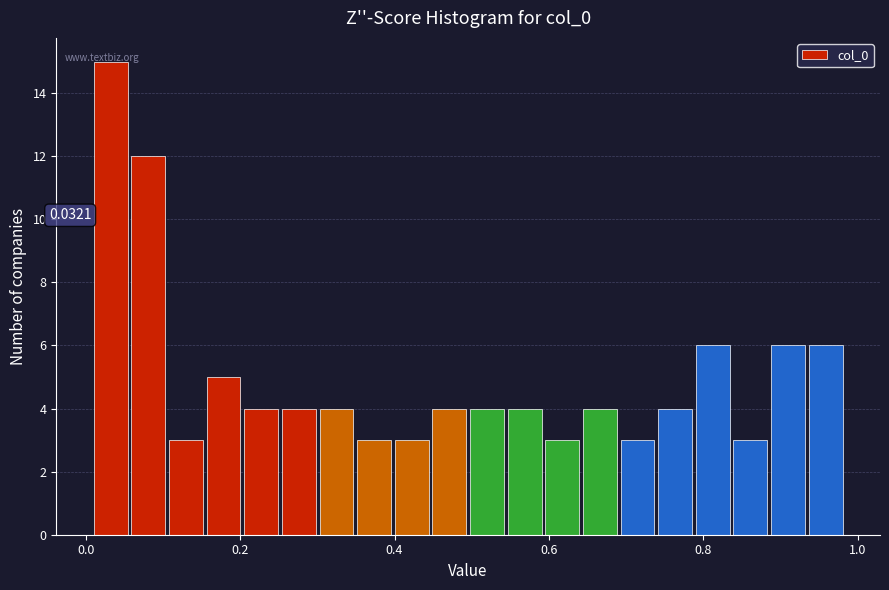

Read against the x-axis, roughly where is the centre of the tallest bar?

0.04